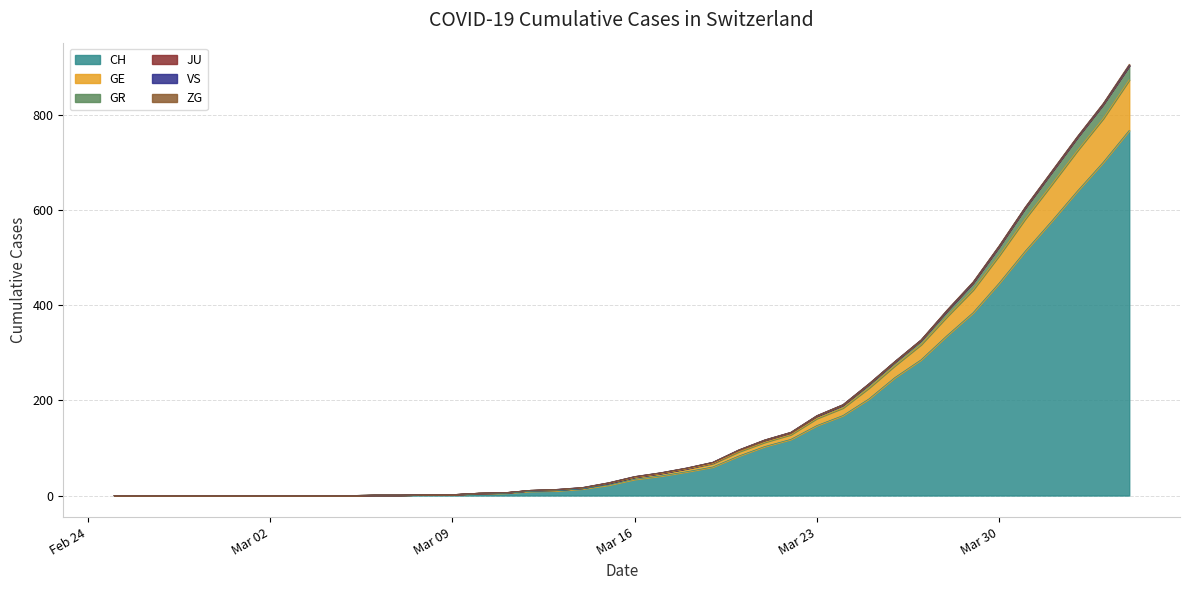

What is the maximum value for CH?

767